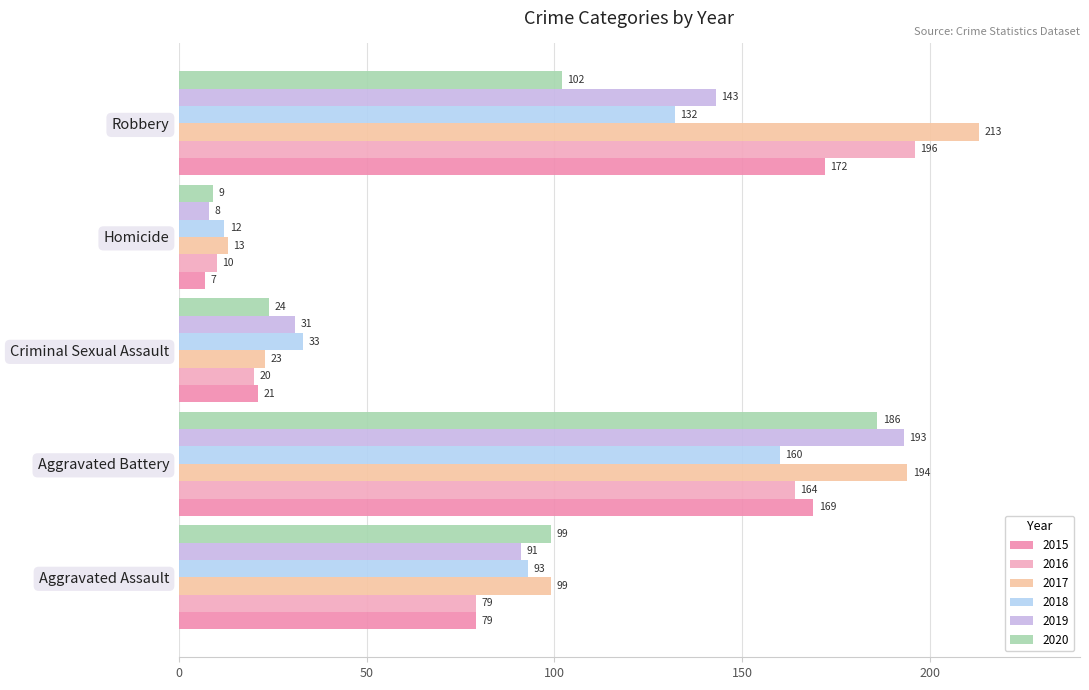

Is it true that 2015 equals 284 at Robbery?

False